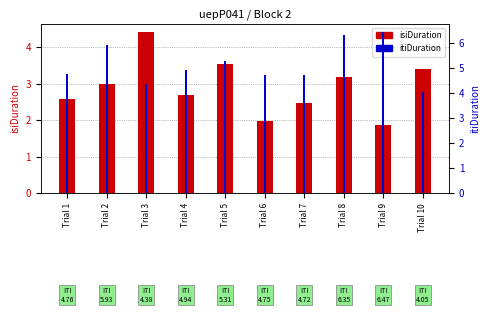

Reading left to right, list all the values displayed in this chart.

isiDuration: Trial 1=2.6	Trial 2=3.0	Trial 3=4.4	Trial 4=2.7	Trial 5=3.5	Trial 6=2.0	Trial 7=2.5	Trial 8=3.2	Trial 9=1.9	Trial 10=3.4
itiDuration: Trial 1=4.8	Trial 2=5.9	Trial 3=4.4	Trial 4=4.9	Trial 5=5.3	Trial 6=4.8	Trial 7=4.7	Trial 8=6.3	Trial 9=6.5	Trial 10=4.0